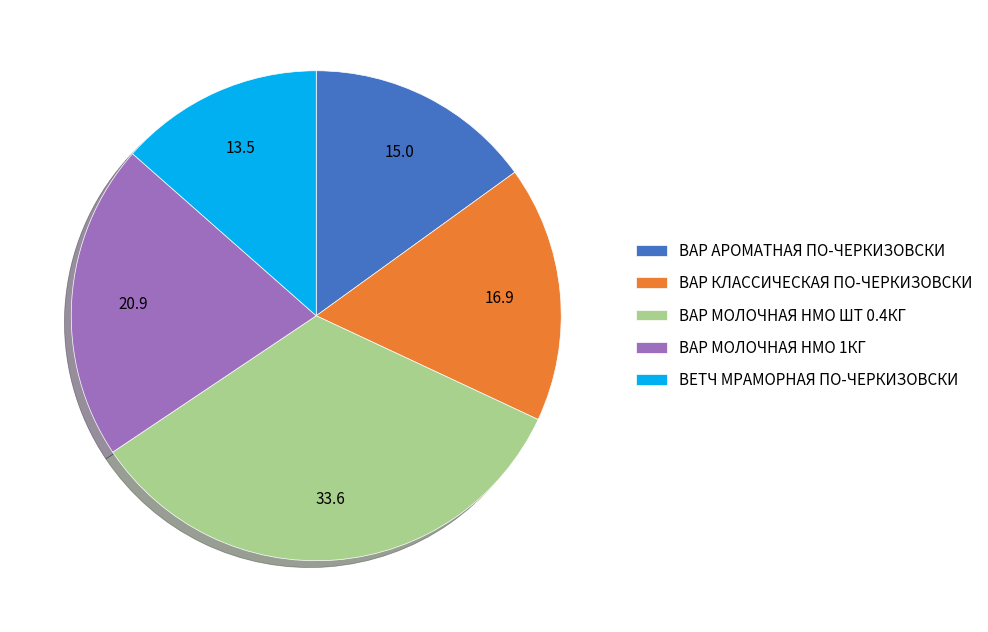

Which has a higher value, ВАР КЛАССИЧЕСКАЯ ПО-ЧЕРКИЗОВСКИ or ВАР МОЛОЧНАЯ НМО 1КГ?

ВАР МОЛОЧНАЯ НМО 1КГ